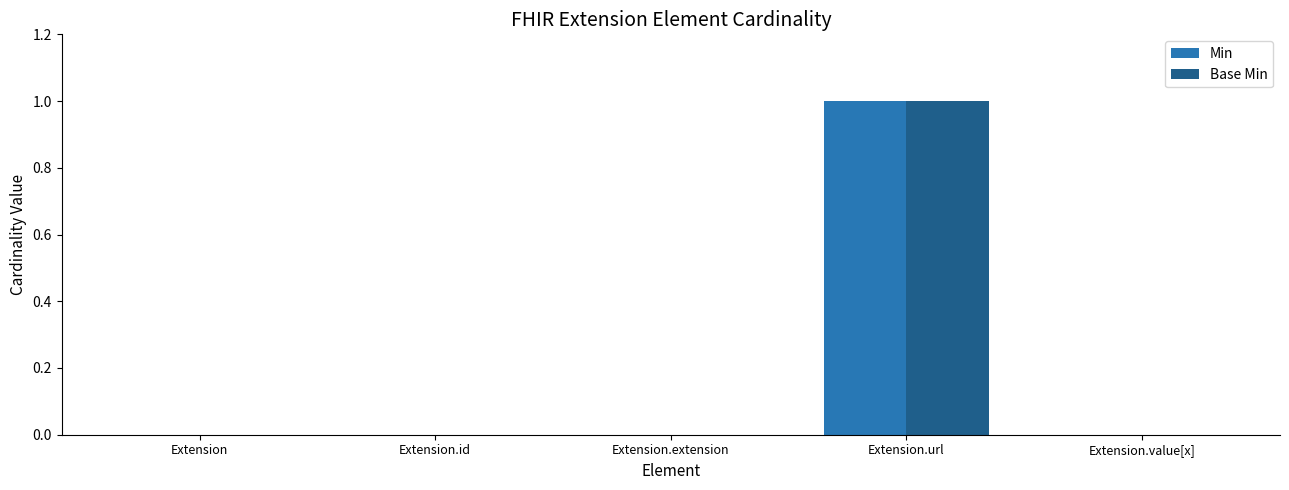

Are the bars horizontal?

No